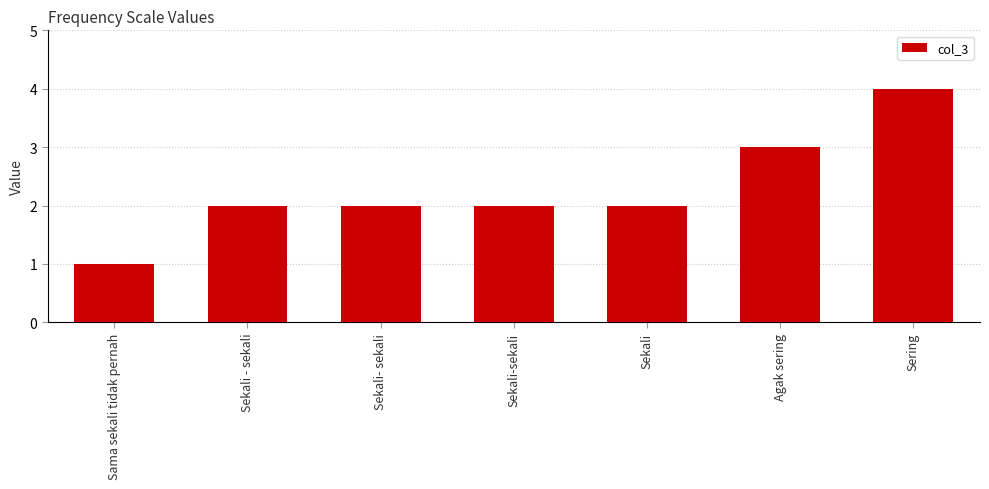

How many series are shown in this chart?

1